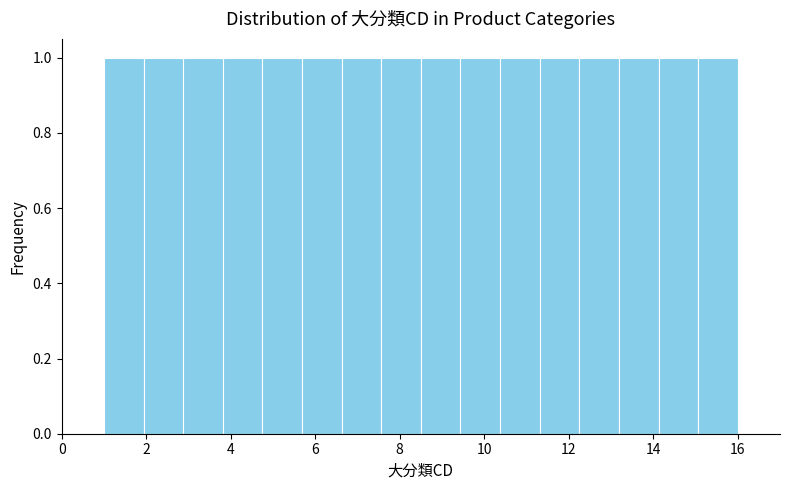

Reading left to right, transcribe this chart: for each bar, give the range it covers on the x-axis and its height. Neither the bar edges nor the heights are printed on the chart, so give them approximately, as read against the axes.

1.0 to 2.0: 1
2.0 to 2.8: 1
2.8 to 3.8: 1
3.8 to 4.8: 1
4.8 to 5.6: 1
5.6 to 6.6: 1
6.6 to 7.6: 1
7.6 to 8.6: 1
8.6 to 9.4: 1
9.4 to 10.4: 1
10.4 to 11.4: 1
11.4 to 12.2: 1
12.2 to 13.2: 1
13.2 to 14.2: 1
14.2 to 15.0: 1
15.0 to 16.0: 1